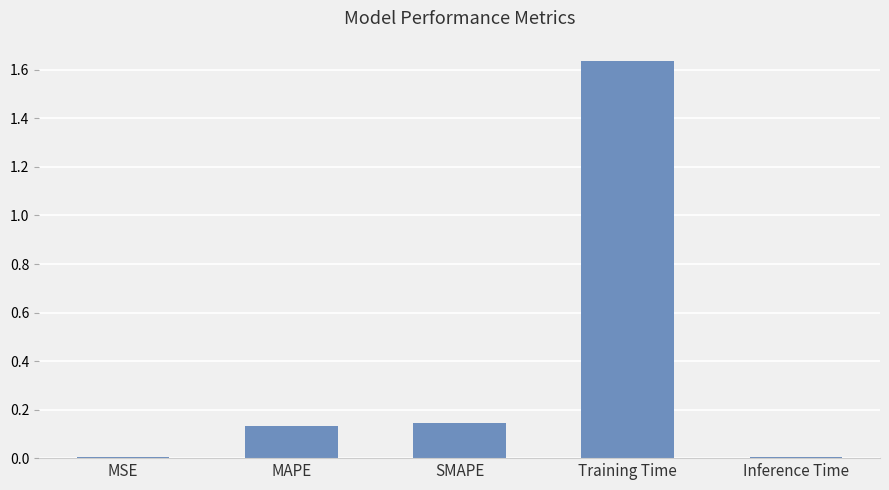

The chart shows a value of 0.5 at Training Time. True or false?

False